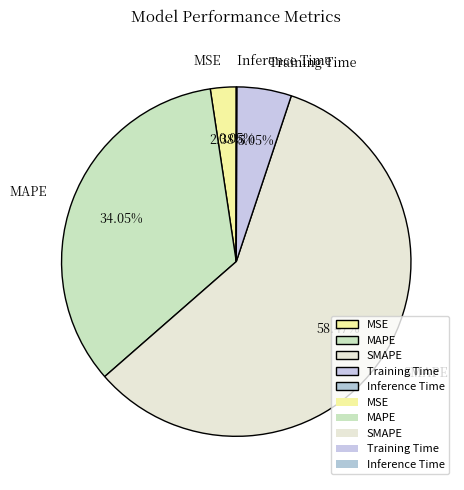

Which slice is the largest?

SMAPE